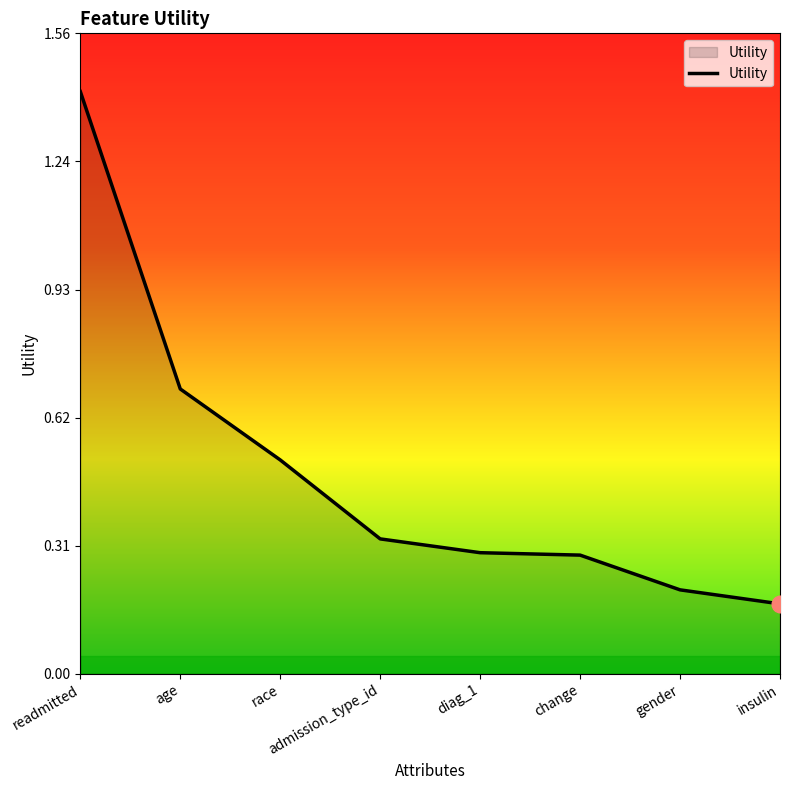

Which has a higher value, race or admission_type_id?

race